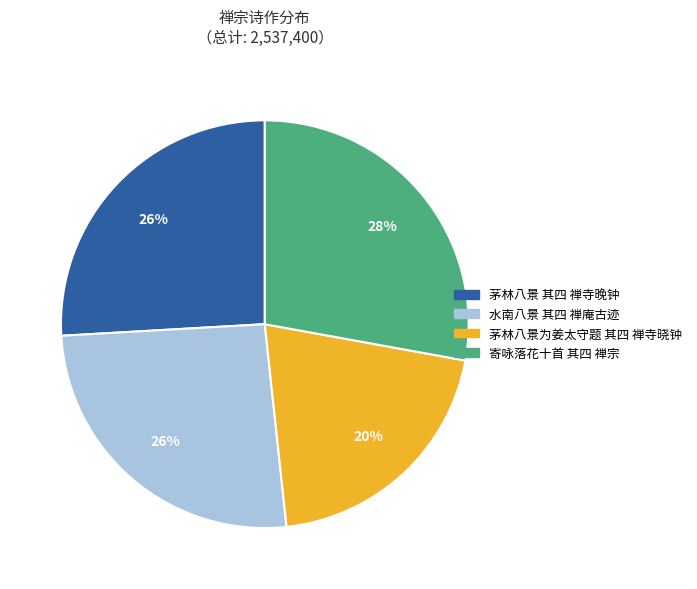

What percentage is the 寄咏落花十首 其四 禅宗 slice, to the nearest percent?

28%